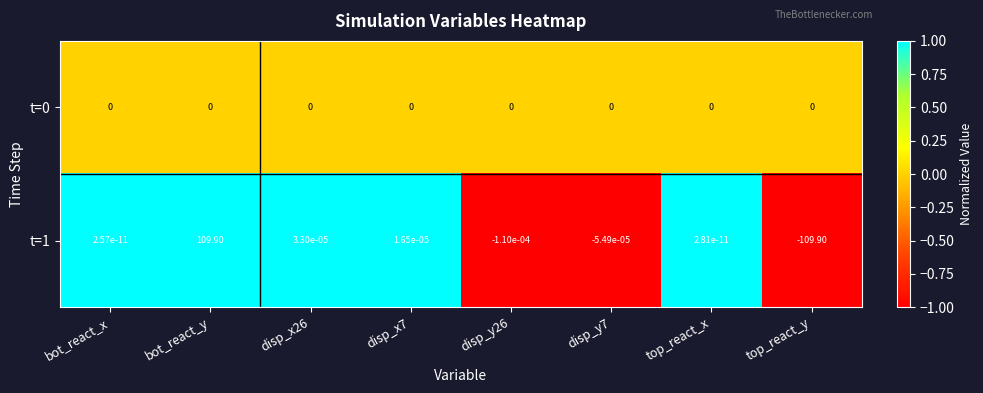

At which label does t=1 first exceed 0?

bot_react_x